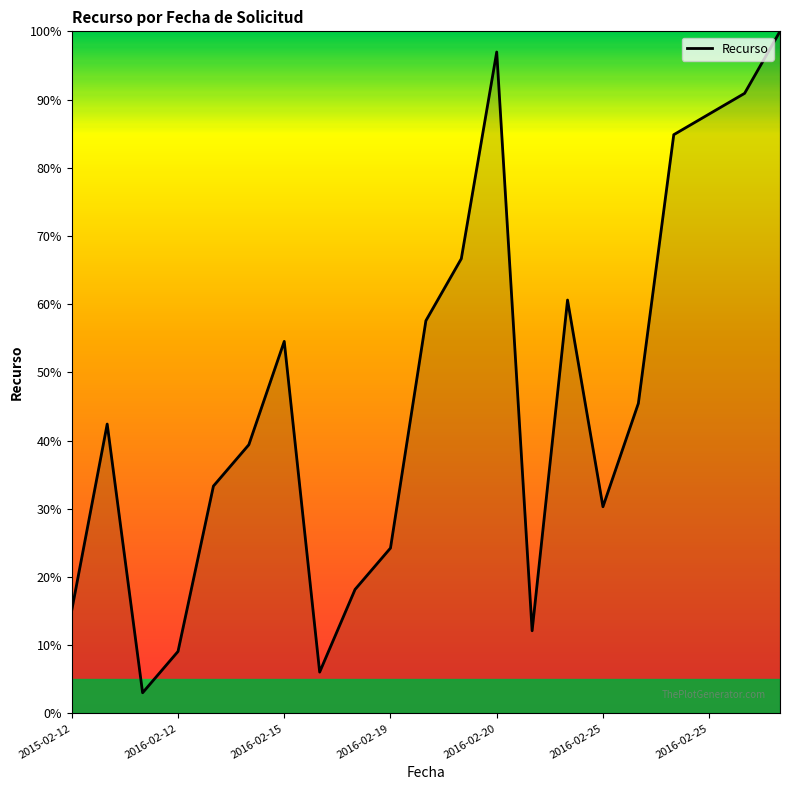

Reading right to left, transcribe all the data shown in this chart.

100.0	90.9	87.9	84.8	45.5	30.3	60.6	12.1	97.0	66.7	57.6	24.2	18.2	6.1	54.5	39.4	33.3	9.1	3.0	42.4	15.2